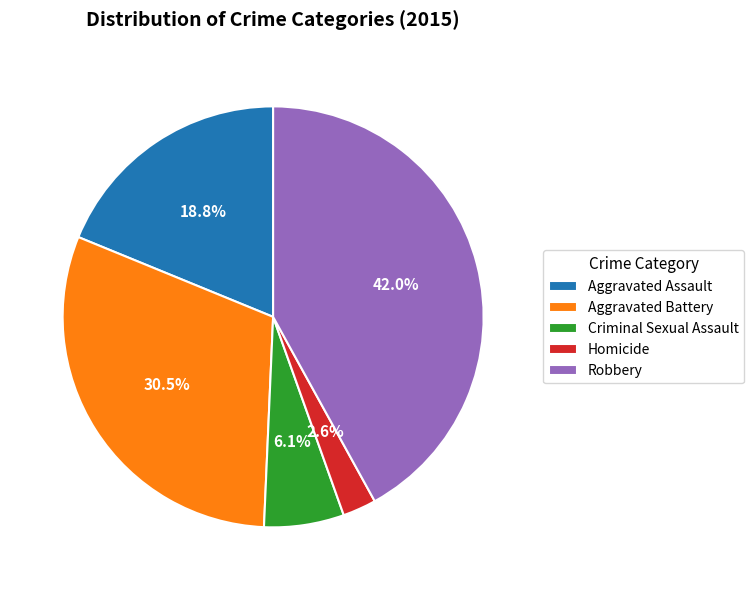

How many slices are in this pie chart?

5